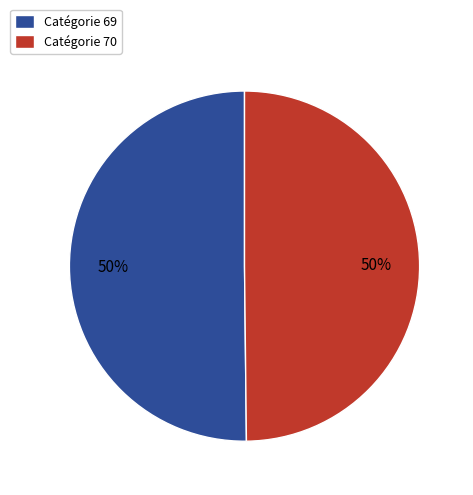

To the nearest percent, what portion does Catégorie 69 represent?

50%